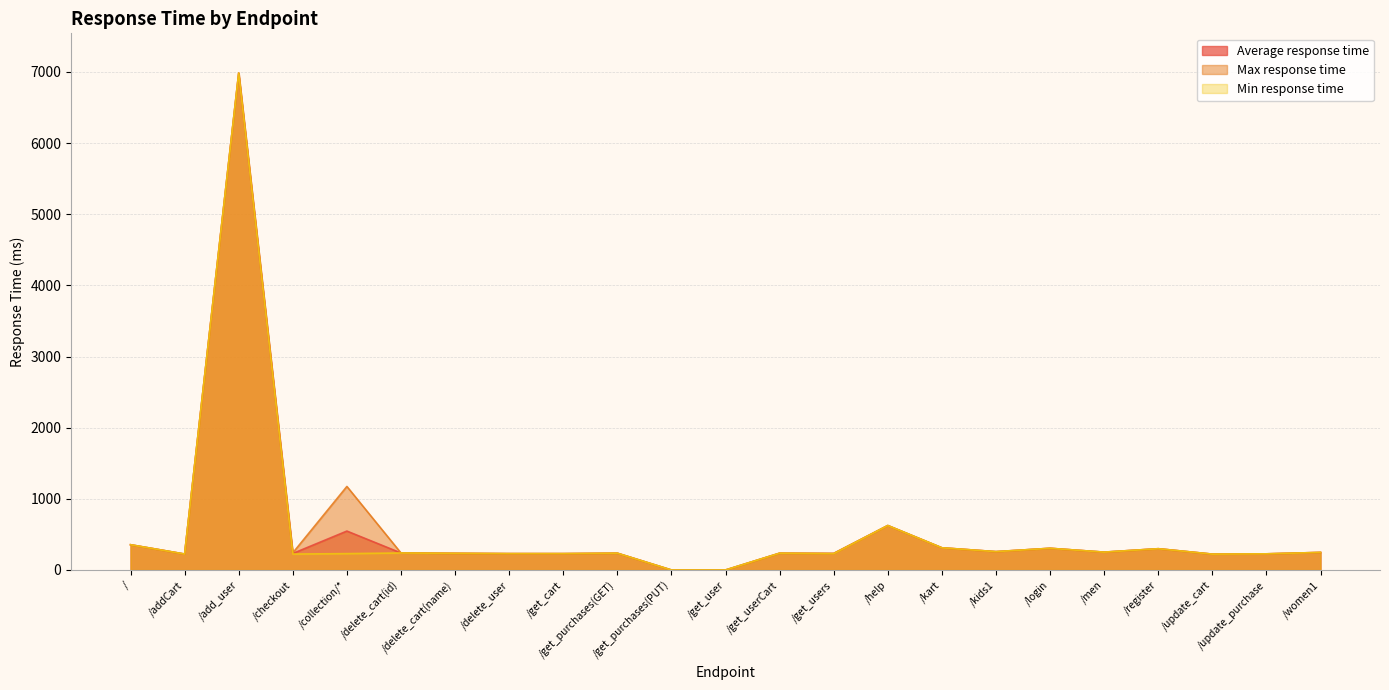

True or false: Min response time has a value of 318 at /addCart.

False